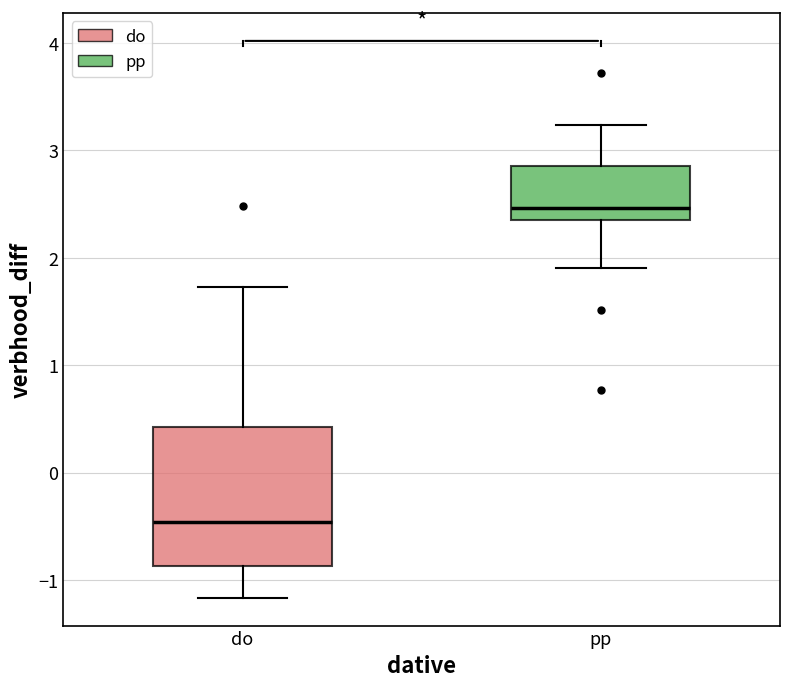

Reading left to right, read every box against the y-axis: the position of its median line, the range the box covers, and the ends of its whiskers. The values are not printed on the chart, so give them approximately, as read against the axis.

do: median -0.5, box -0.9 to 0.4, whiskers -1.2 to 1.7
pp: median 2.5, box 2.3 to 2.9, whiskers 1.9 to 3.2